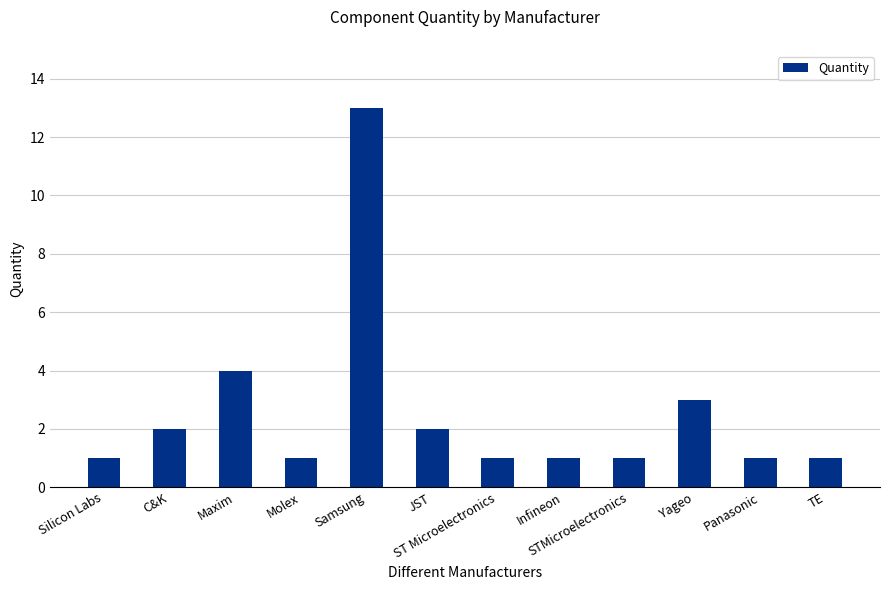

What is the greatest value displayed?

13